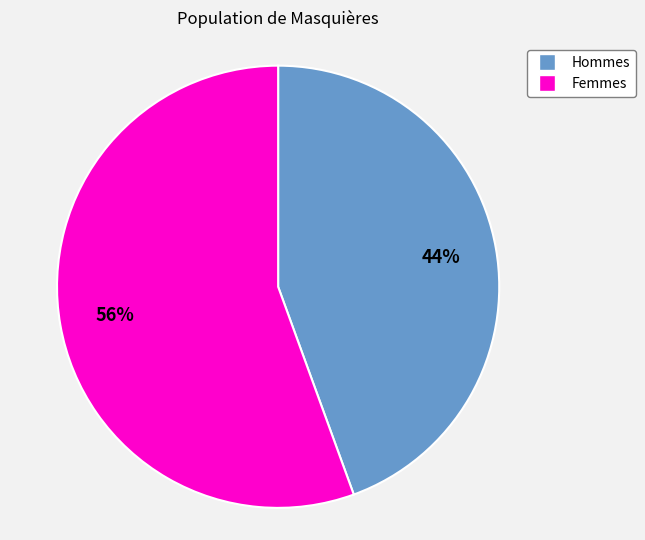

Which has a higher value, Hommes or Femmes?

Femmes